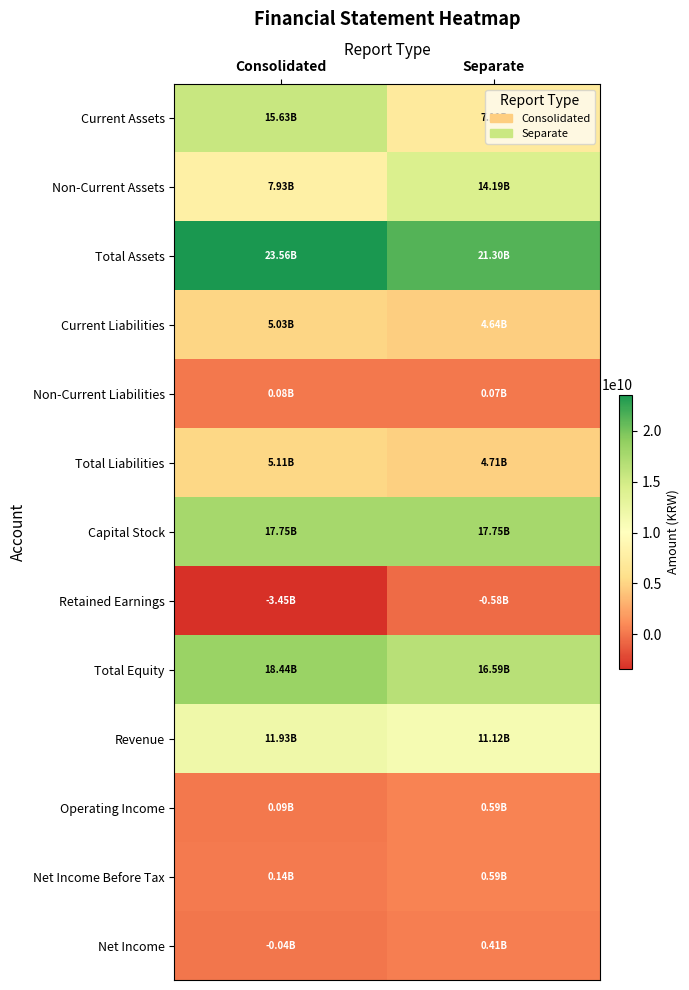

Reading left to right, transcribe all the data shown in this chart.

Current Assets: Consolidated=15629633237	Separate=7108871332
Non-Current Assets: Consolidated=7926790063	Separate=14192705559
Total Assets: Consolidated=23556423300	Separate=21301576891
Current Liabilities: Consolidated=5031032873	Separate=4642005217
Non-Current Liabilities: Consolidated=82443524	Separate=70469157
Total Liabilities: Consolidated=5113476397	Separate=4712474374
Capital Stock: Consolidated=17750000000	Separate=17750000000
Retained Earnings: Consolidated=-3452328564	Separate=-580128521
Total Equity: Consolidated=18442946903	Separate=16589102517
Revenue: Consolidated=11932308184	Separate=11124068911
Operating Income: Consolidated=85624173	Separate=585732495
Net Income Before Tax: Consolidated=140874858	Separate=594032979
Net Income: Consolidated=-42087300	Separate=411070821